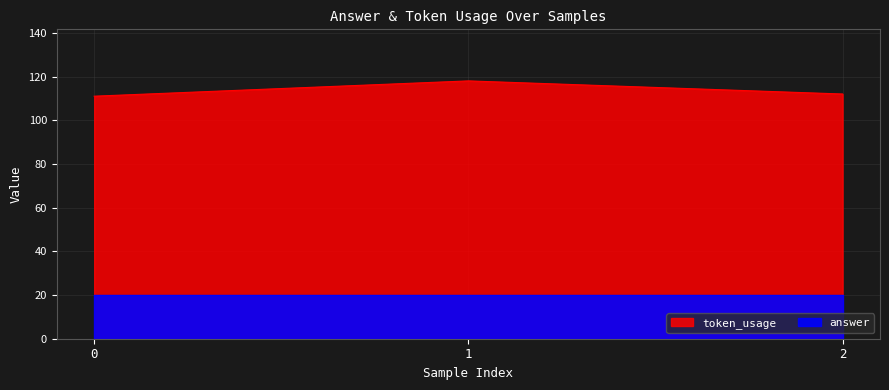

How many values are between 111 and 118?

3